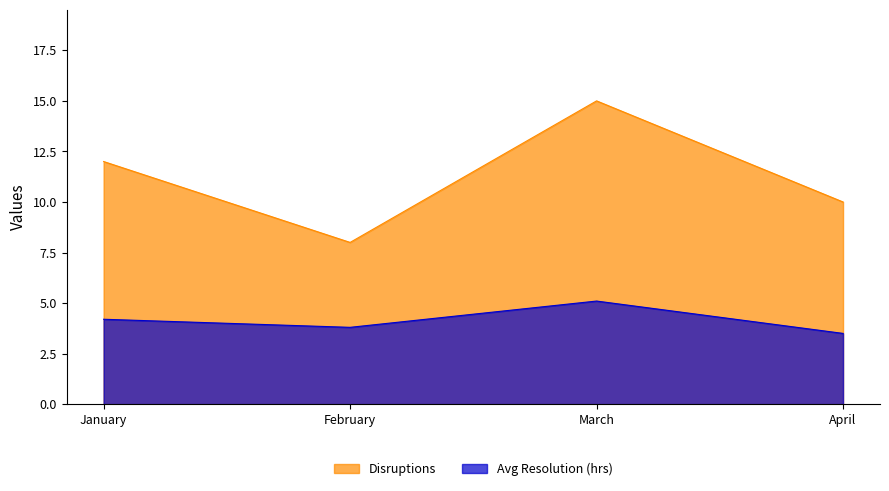

Rank the series at April from lowest to highest value.

Avg Resolution (hrs), Disruptions